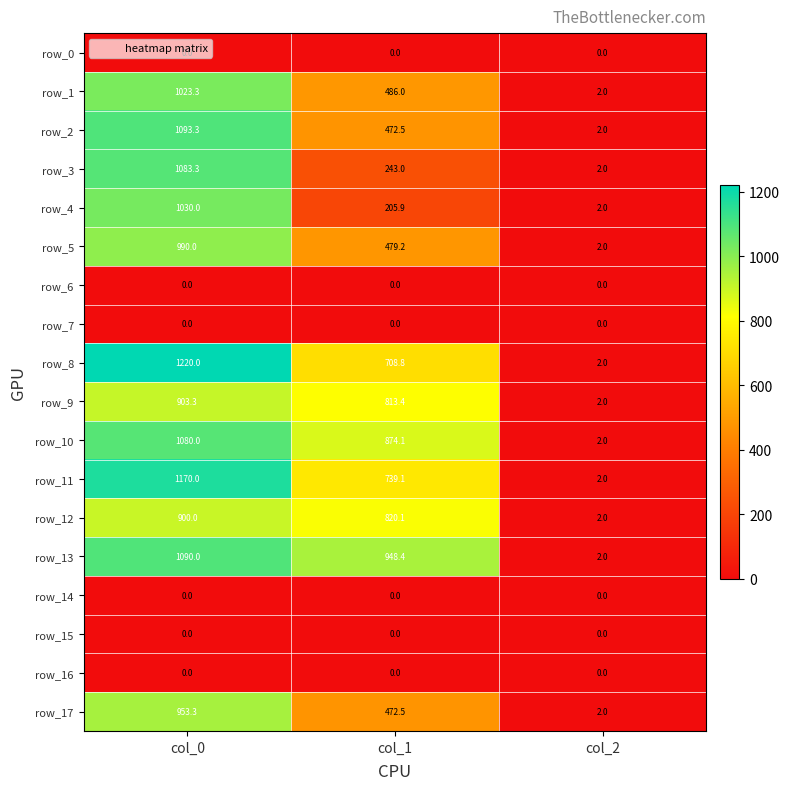

Which series has the largest total across all categories?

row_13